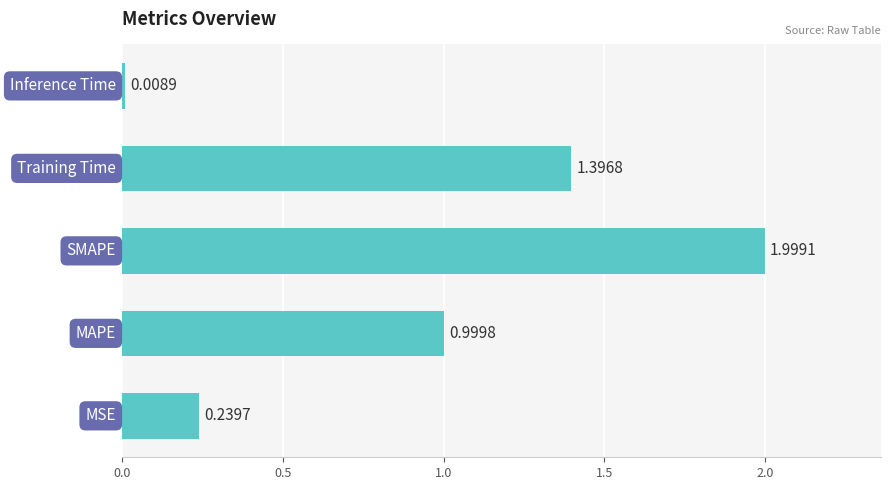

What is the difference between the second highest and minimum values?

1.4